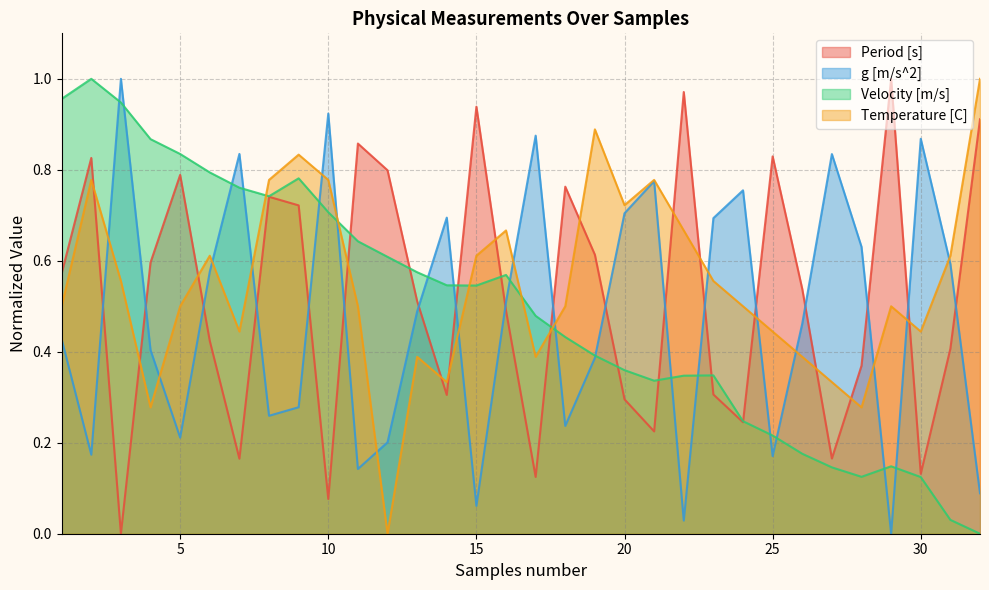

At which category is the sum across all series the highest?

2